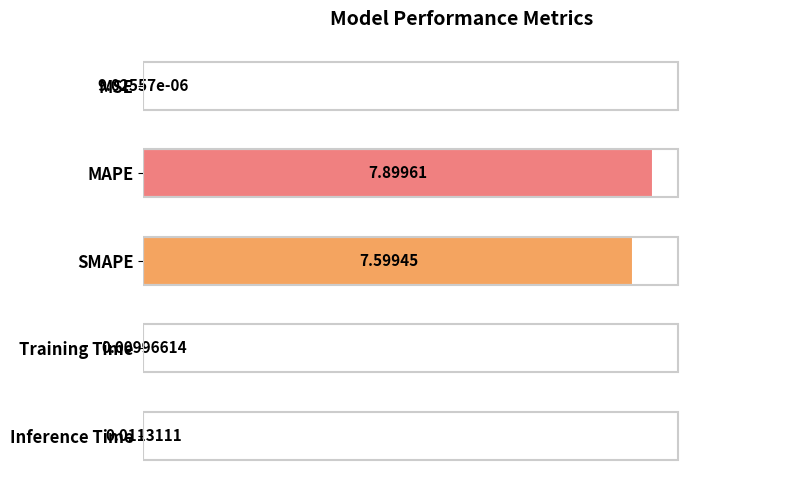

What is the change in value from MAPE to SMAPE?

-0.3